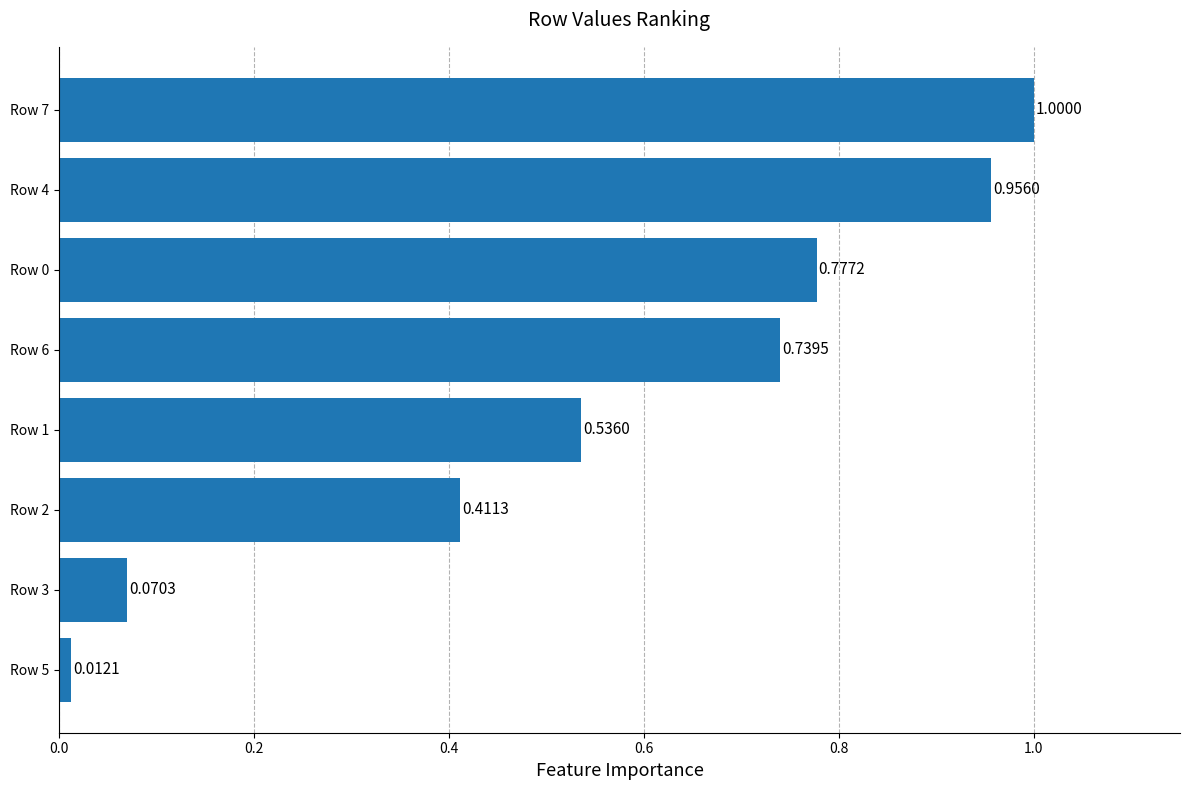

What is the average value?

0.6